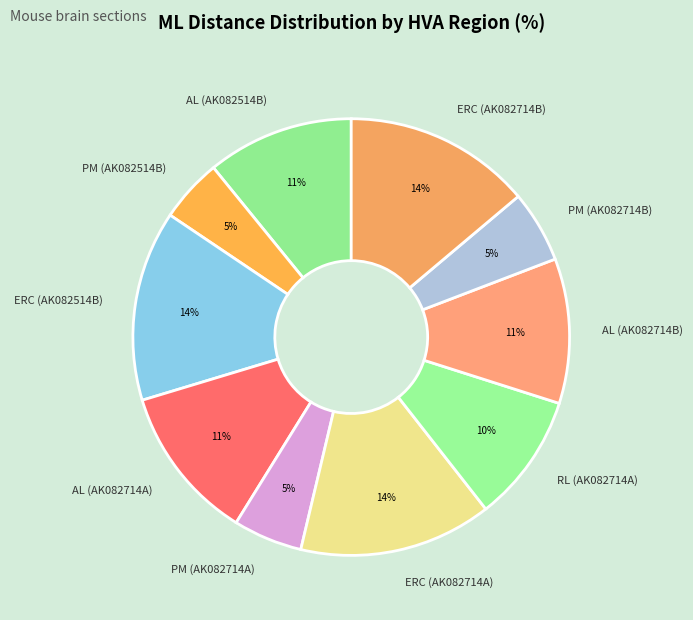

Which has a higher value, PM (AK082514B) or AL (AK082714A)?

AL (AK082714A)